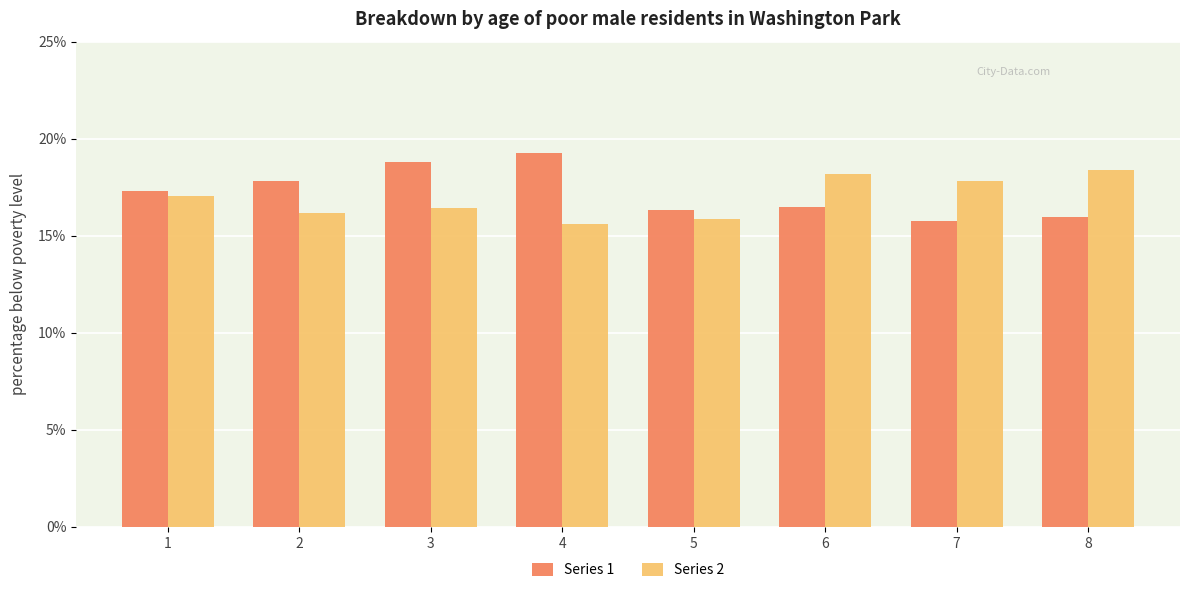

Reading left to right, list all the values displayed in this chart.

Series 1: 17.3	17.8	18.8	19.3	16.3	16.5	15.7	16.0
Series 2: 17.0	16.2	16.4	15.6	15.9	18.2	17.8	18.4